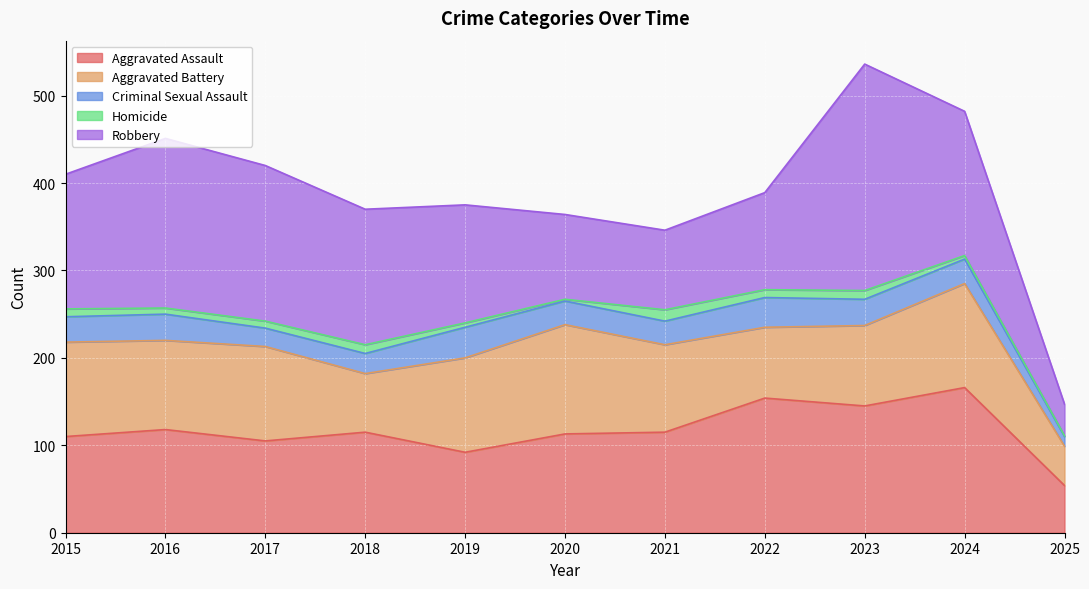

What is the value of the Homicide point at the 3rd from the left?

8